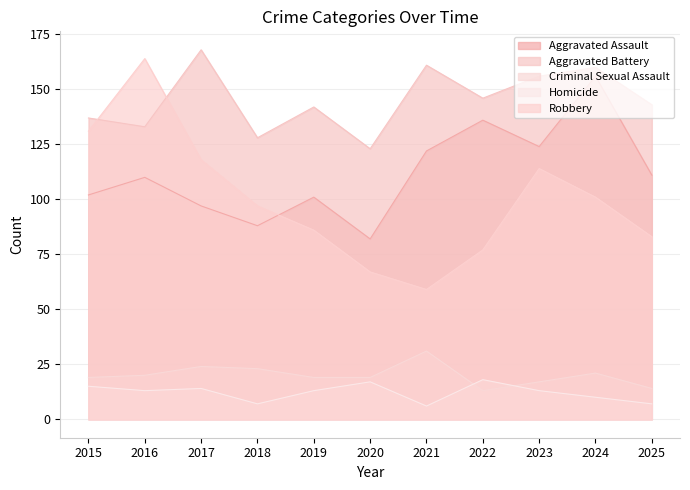

The Aggravated Battery series shows 221 at 2015. True or false?

False